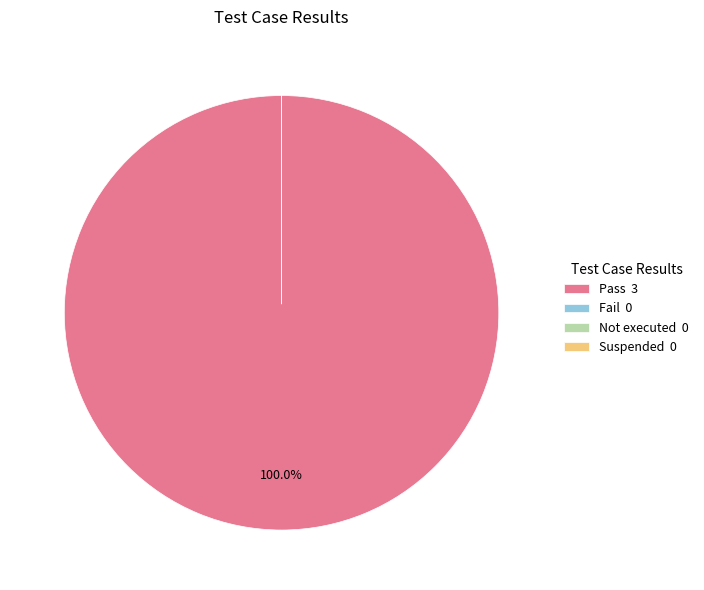

How many slices are in this pie chart?

4